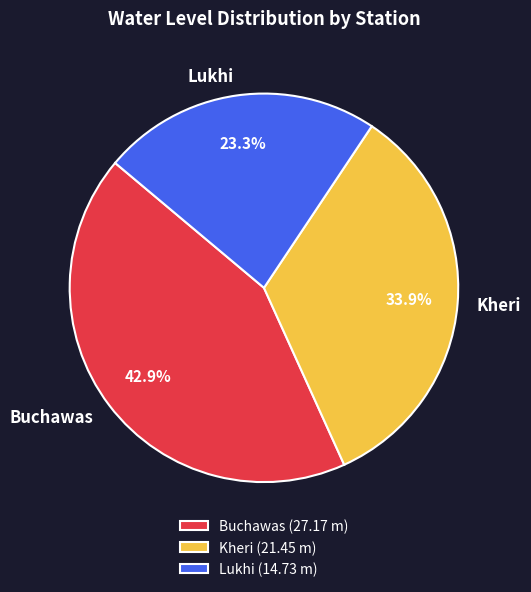

To the nearest percent, what percentage of the pie is Lukhi?

23%